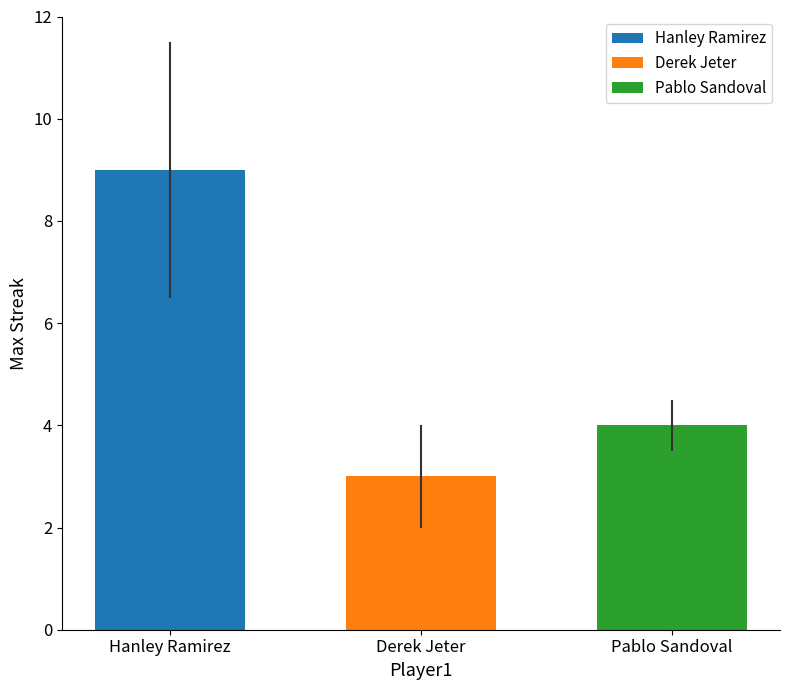

Which series has the largest range (max minus min)?

Hanley Ramirez